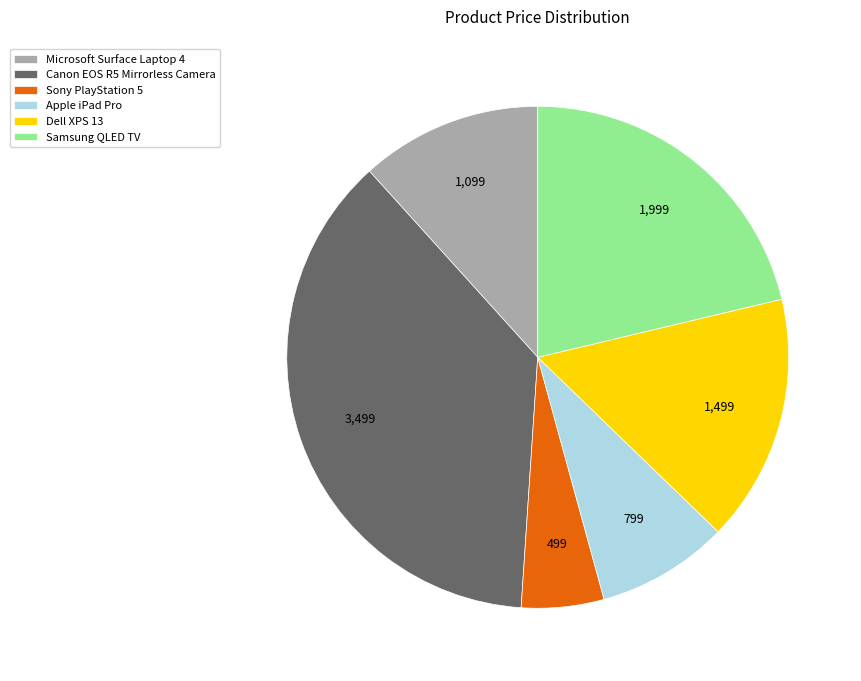

Does Canon EOS R5 Mirrorless Camera account for over 50% of the chart?

No